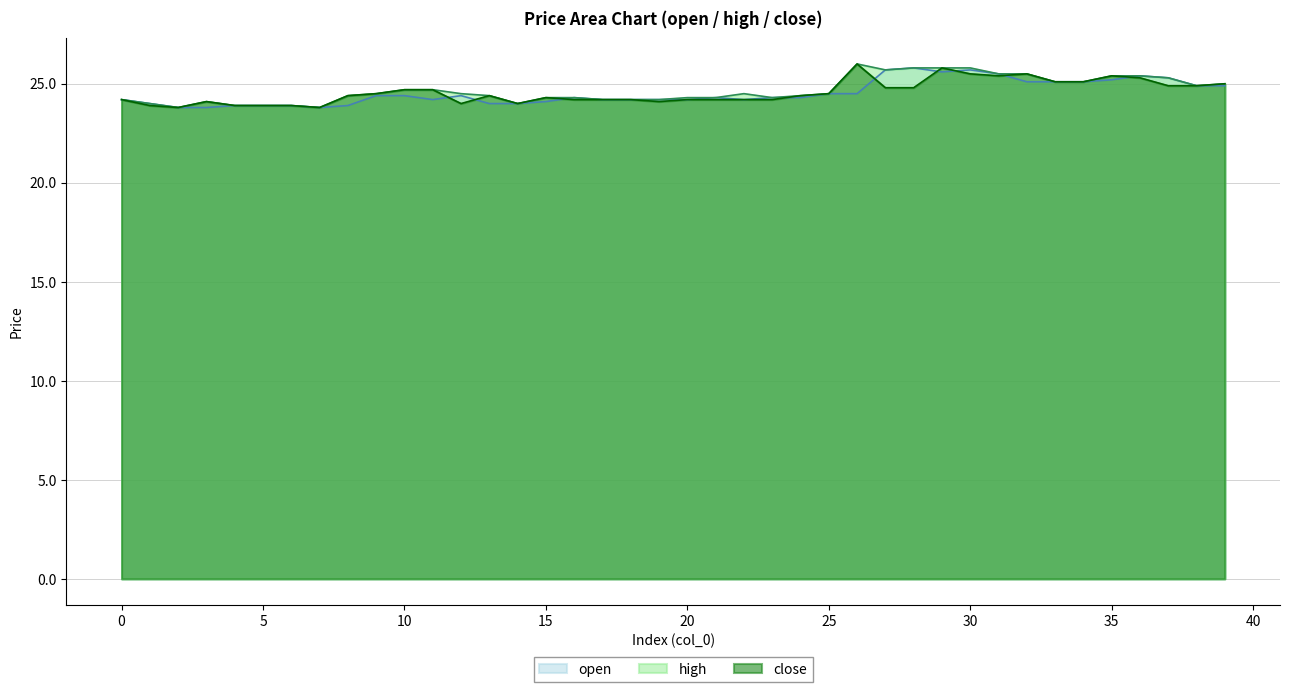

Does the chart have visible grid lines?

Yes